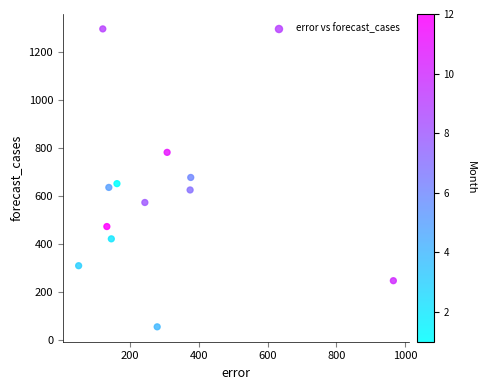

What is the range of Y values (max minus min)?

1243.4